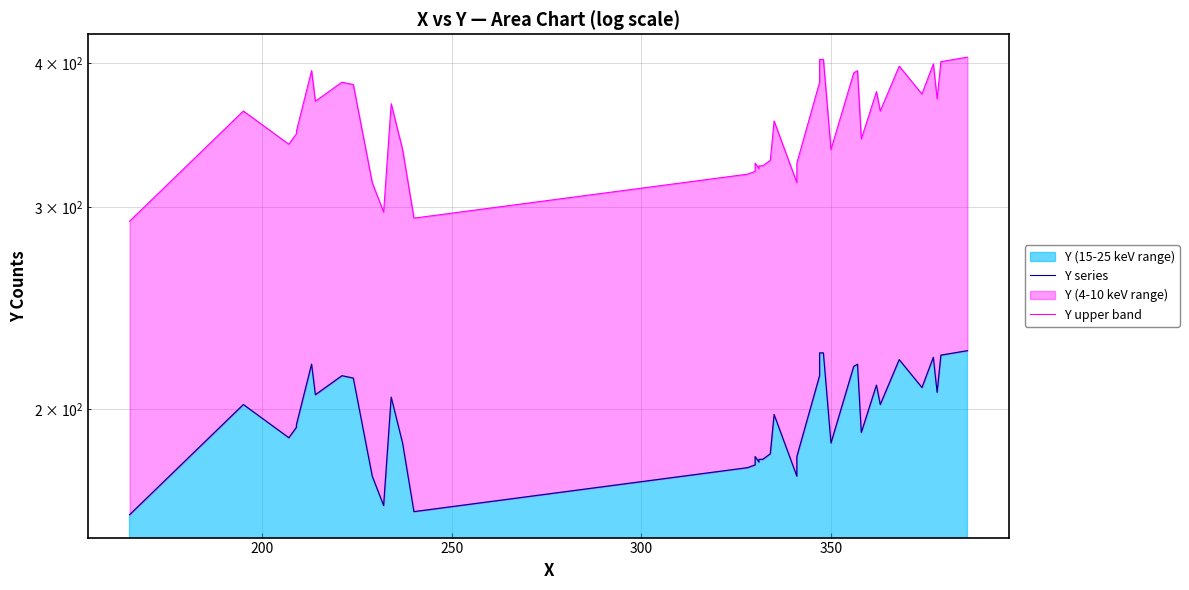

What is the lowest value of the Y upper band series?

291.6